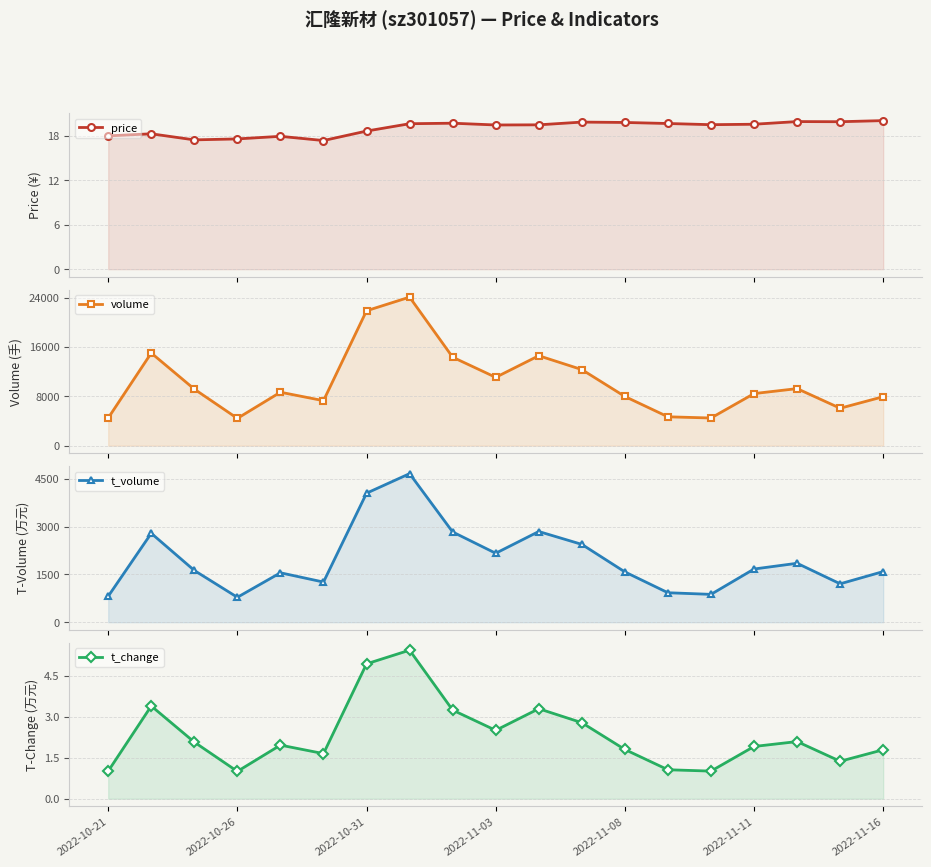

True or false: t_change and volume intersect in this chart.

False